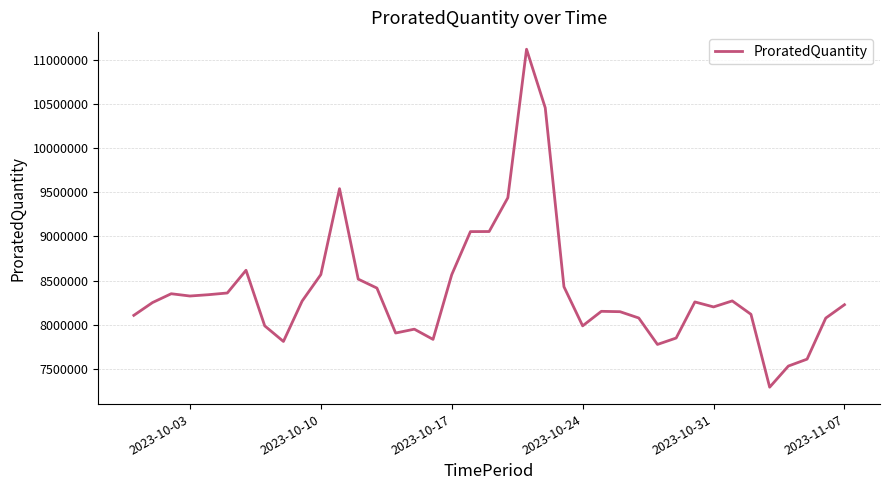

What is the difference between the maximum and minimum values?

3828390.6